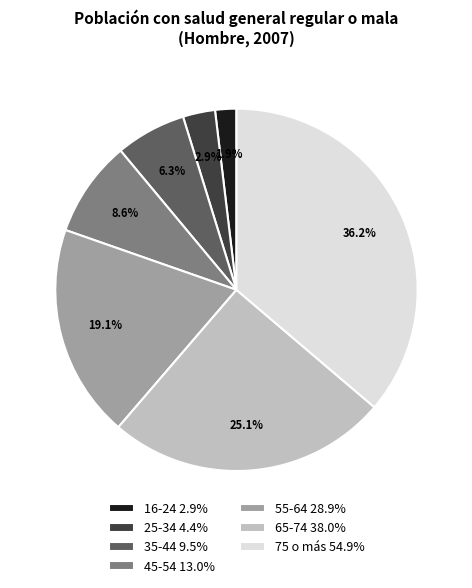

How much of the chart is everything except 35-44?

93.7%